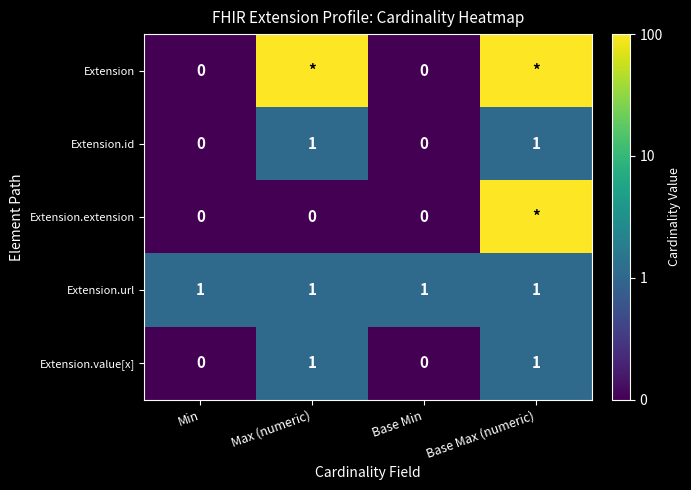

What is the spread (max minus min) of values at Min?

1.0